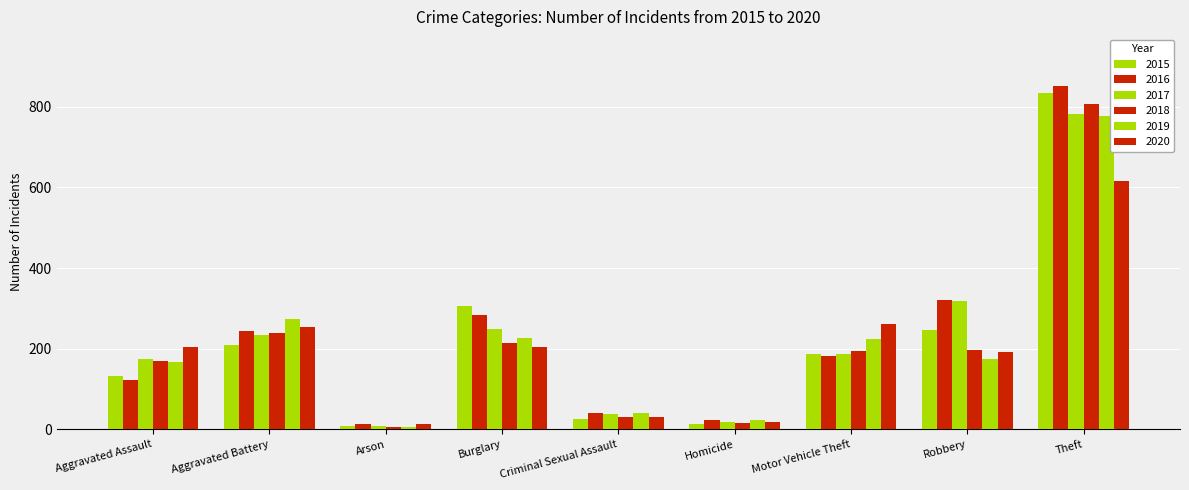

Count the number of categories in the chart.

9